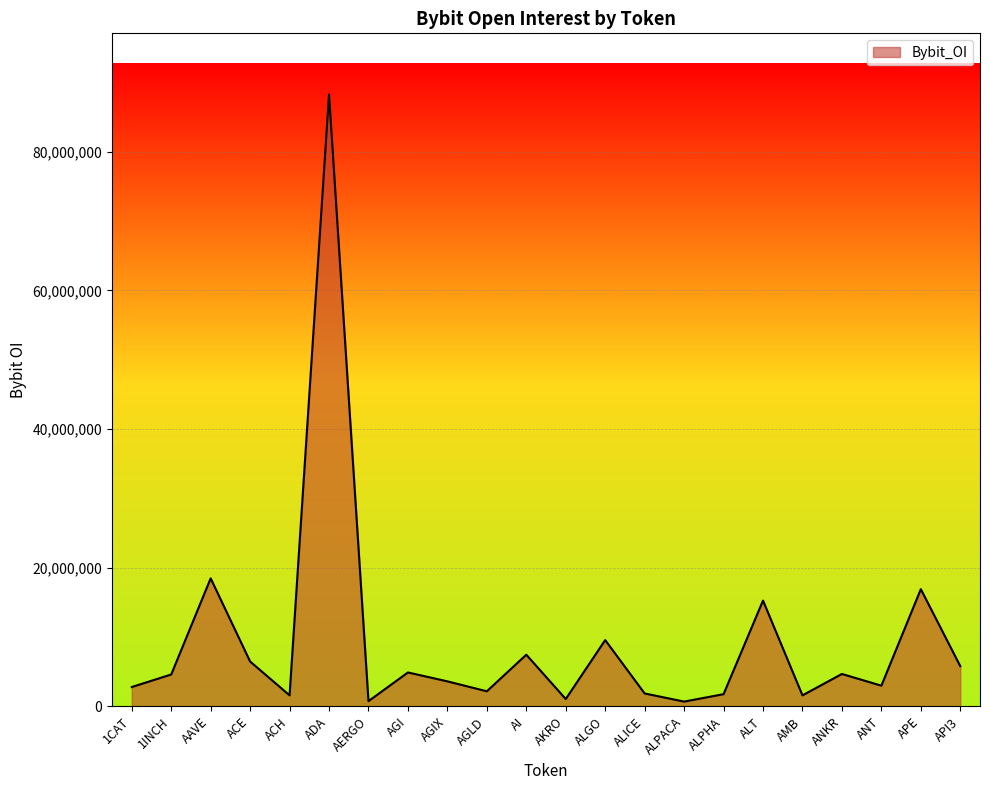

What is the sum of all values?

203164168